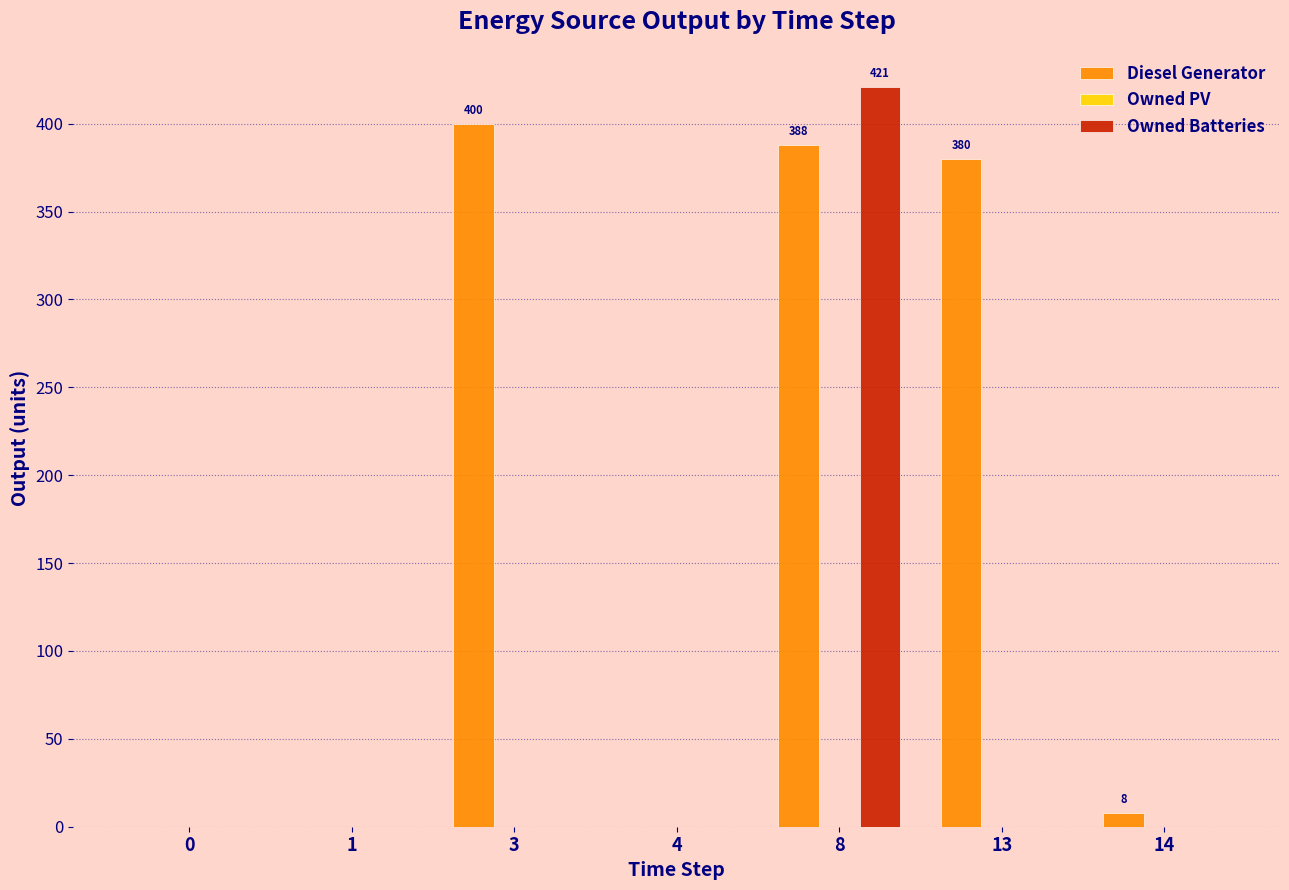

Reading right to left, transcribe all the data shown in this chart.

Diesel Generator: 14=8	13=380	8=388	4=0	3=400	1=0	0=0
Owned Batteries: 14=0	13=0	8=421	4=0	3=0	1=0	0=0